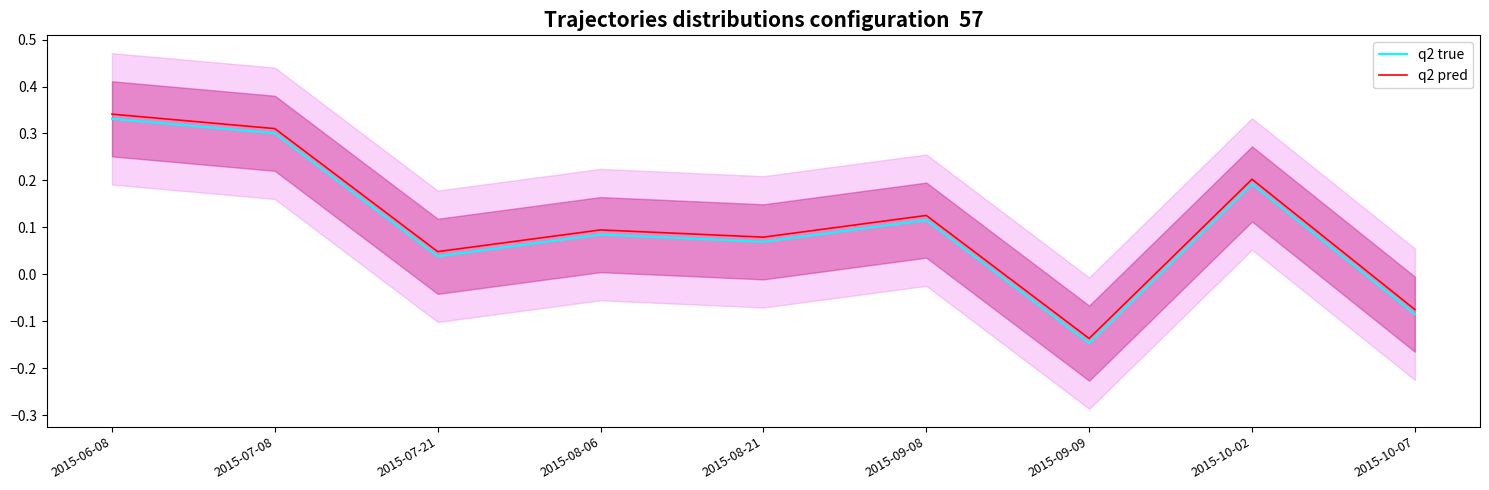

True or false: q2 true and q2 pred cross at least once.

False